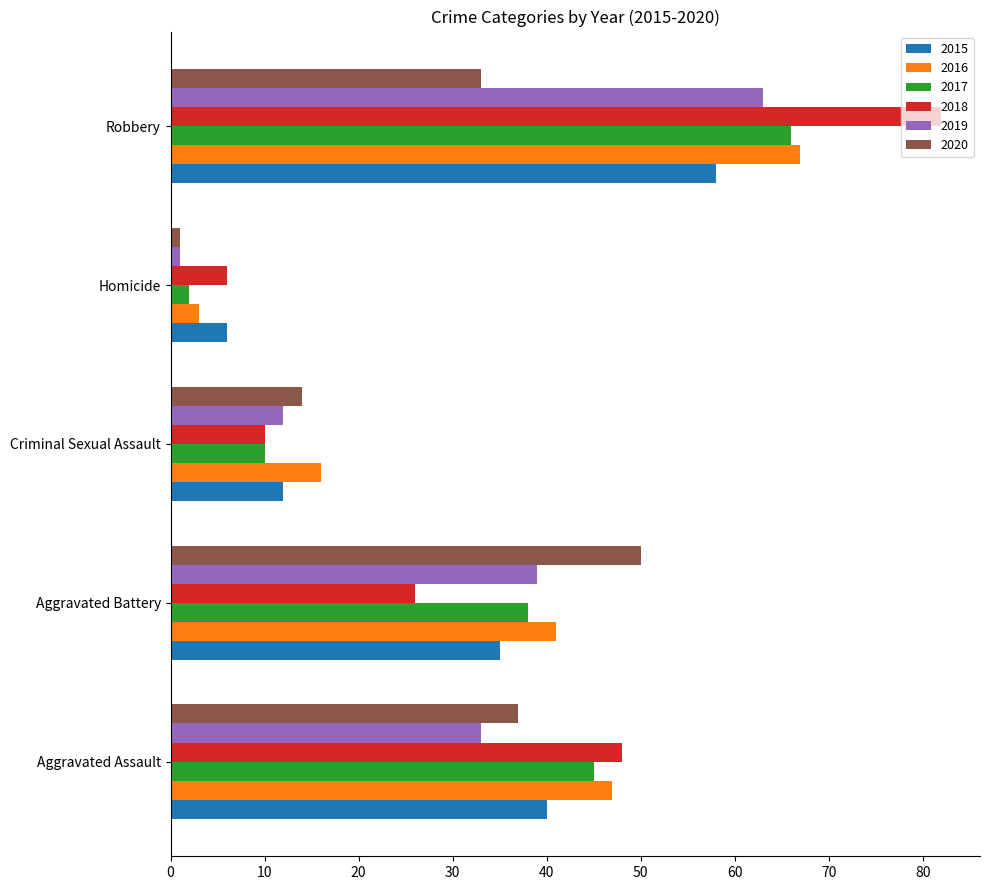

At which label does 2015 reach its peak?

Robbery